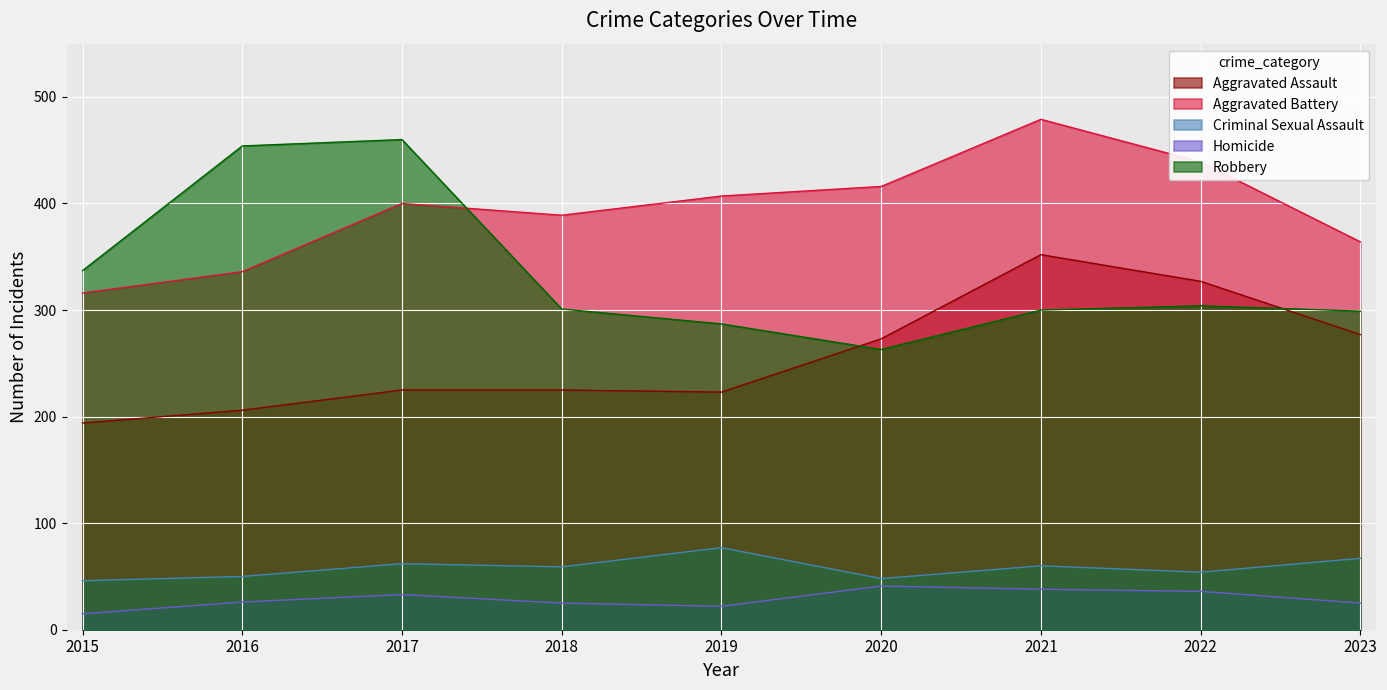

True or false: Criminal Sexual Assault and Aggravated Assault cross at least once.

False